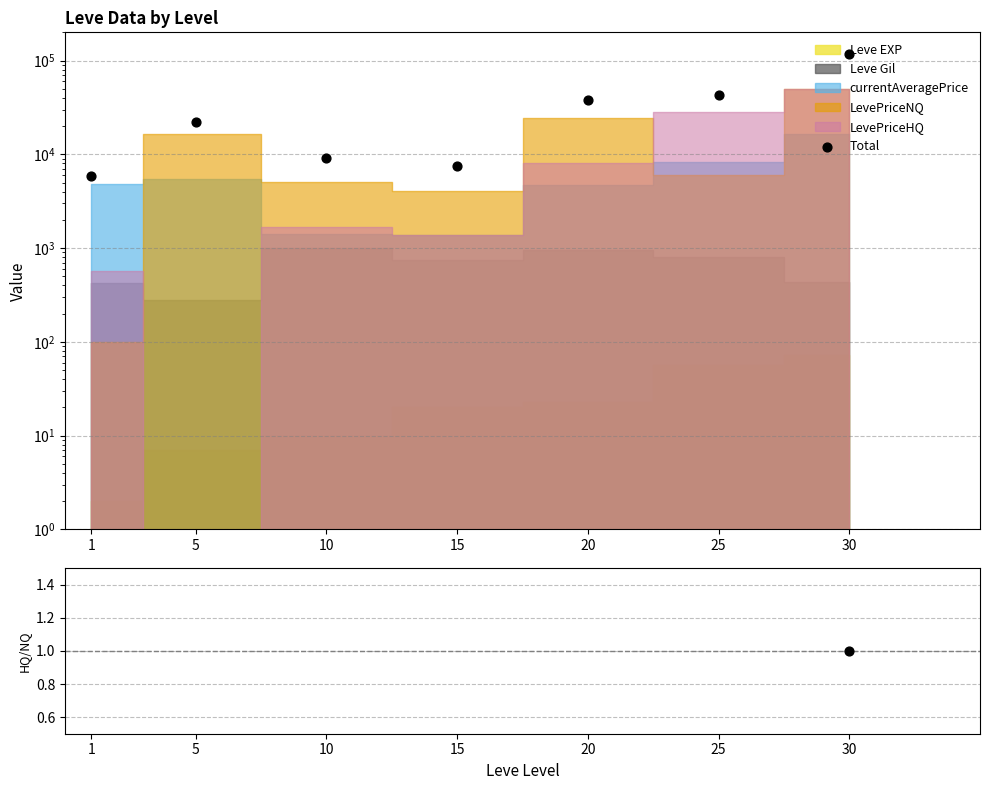

Which series has the largest Y range (max minus min)?

Total